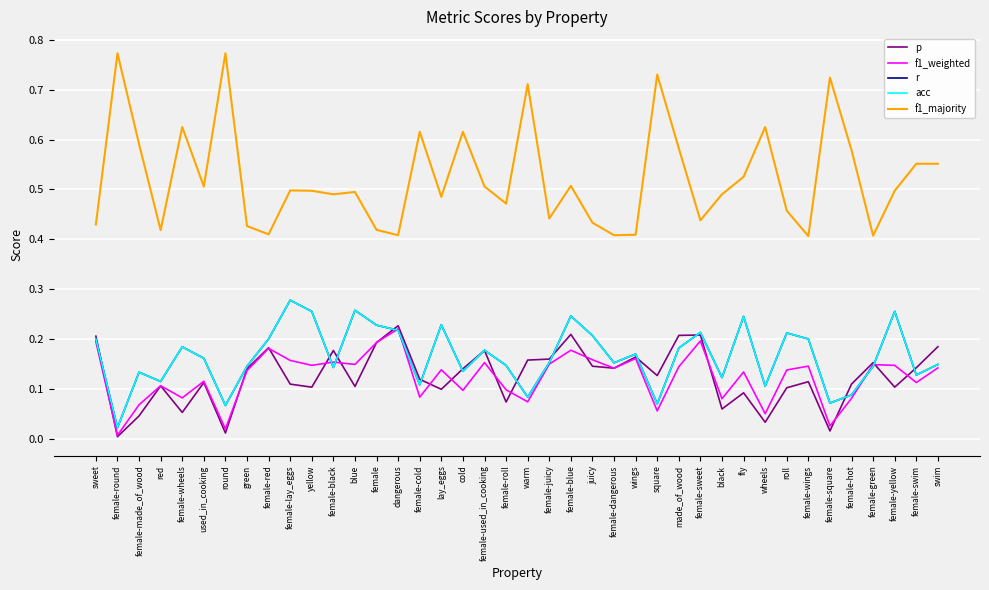

How many lines are shown in the chart?

5